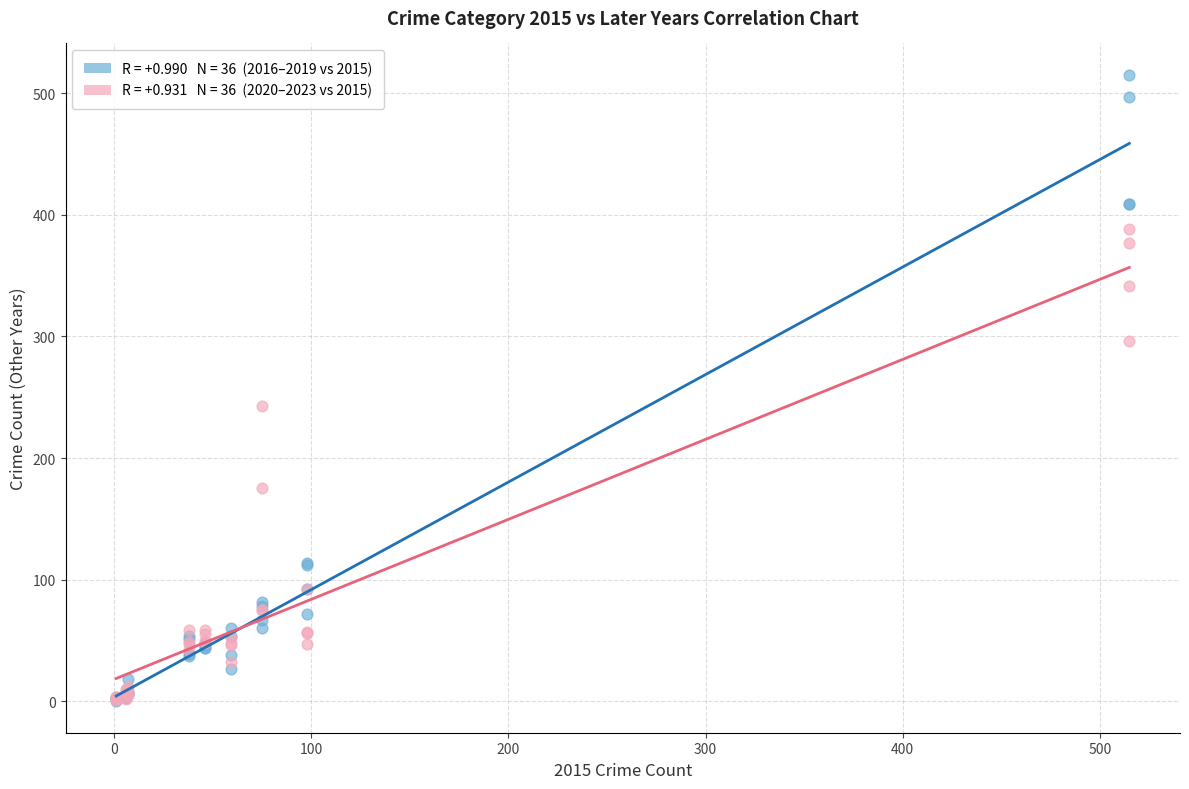

Across all series, what Y value is closest to 257?

243